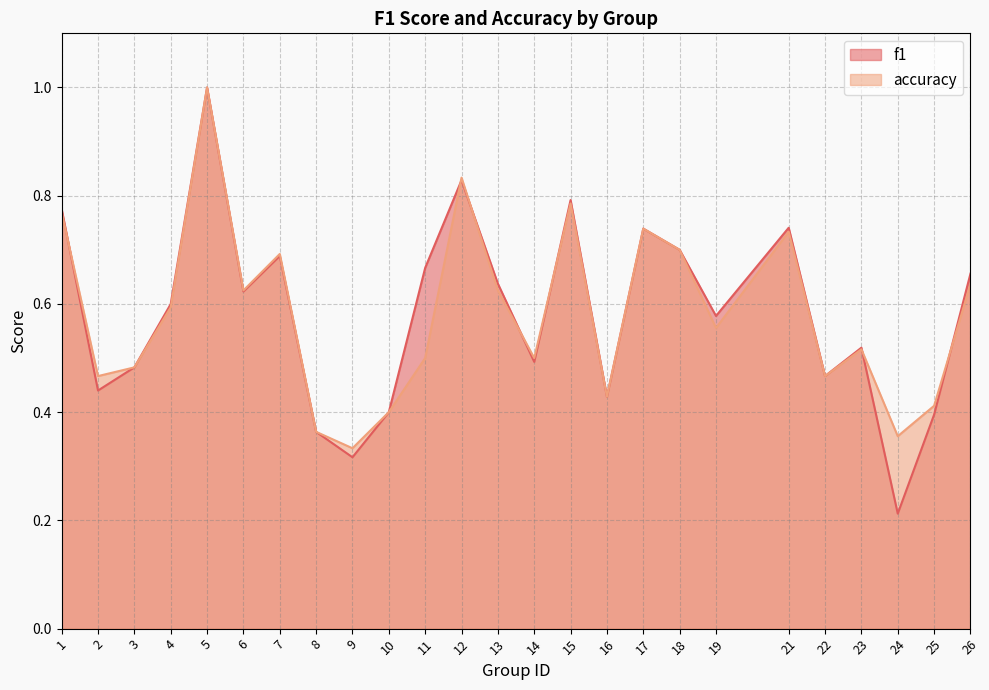

Where is the first local maximum for accuracy?

5